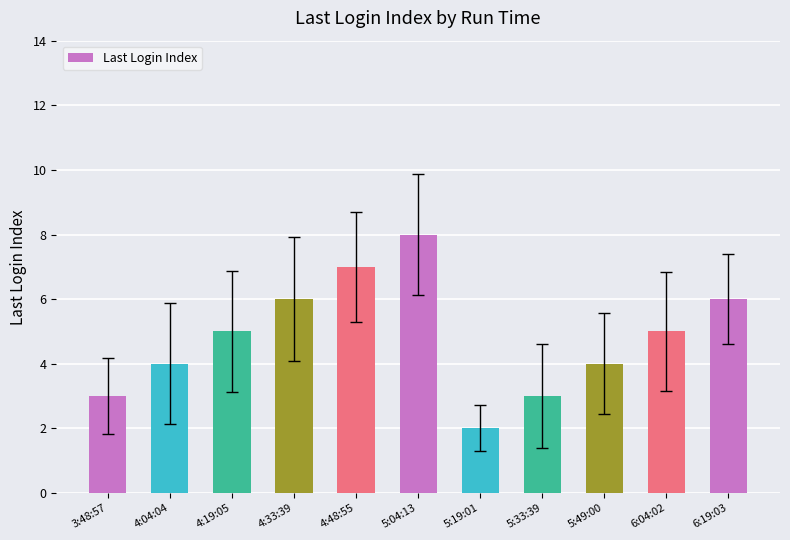

Approximately how many times larger is the value at 6:19:03 compared to 3:48:57?

2.0